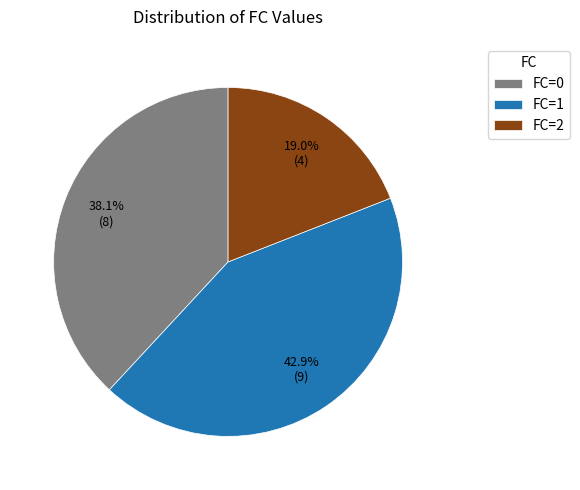

Which slice is the largest?

FC=1